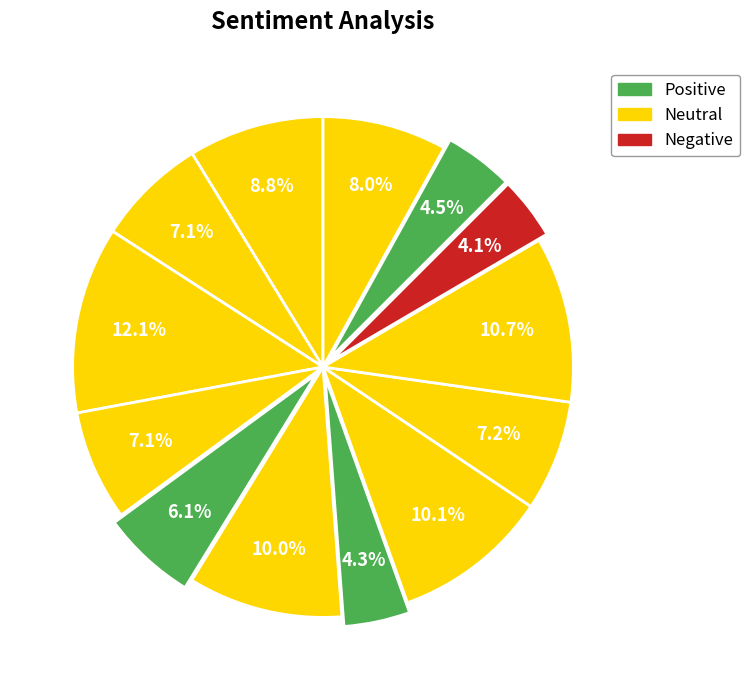

How many segments does this pie chart have?

13